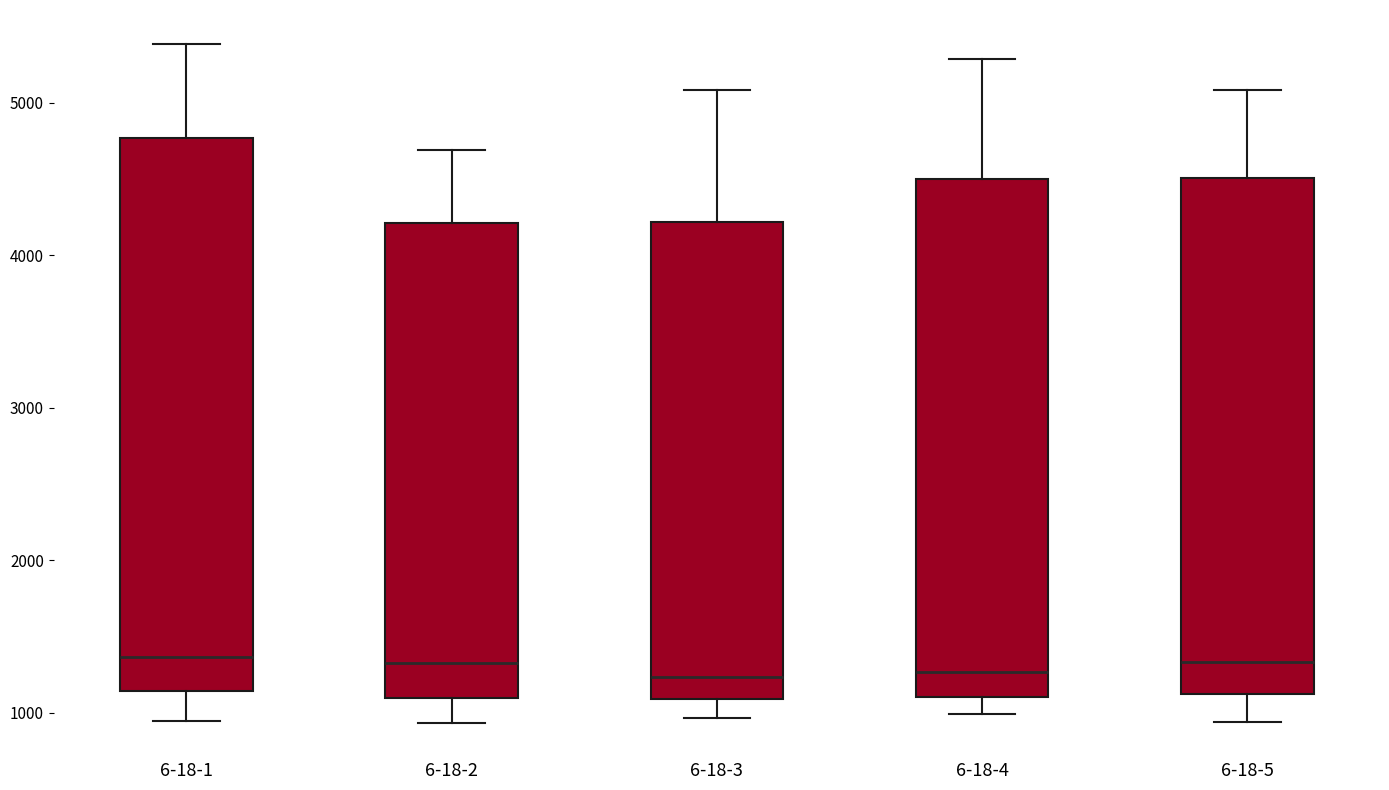

Reading left to right, transcribe this box plot: for each box, give where its median line is, the range the box spans, and where its two whiskers end, as read against the y-axis. The values are not printed on the chart, so give them approximately, as read against the axis.

6-18-1: median 1400, box 1100 to 4800, whiskers 900 to 5400
6-18-2: median 1300, box 1100 to 4200, whiskers 900 to 4700
6-18-3: median 1200, box 1100 to 4200, whiskers 1000 to 5100
6-18-4: median 1300, box 1100 to 4500, whiskers 1000 to 5300
6-18-5: median 1300, box 1100 to 4500, whiskers 900 to 5100